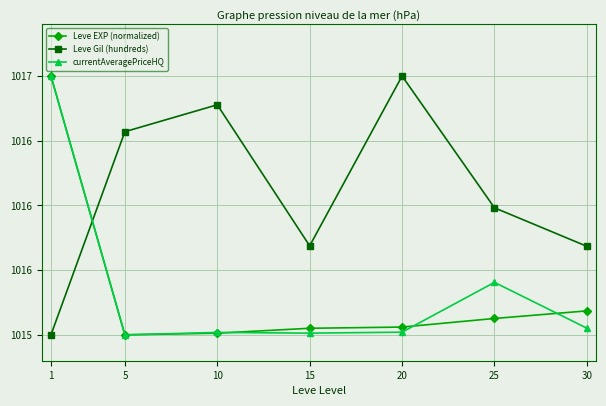

What is the value of the Leve EXP (normalized) point at the 2nd from the left?

1015.0